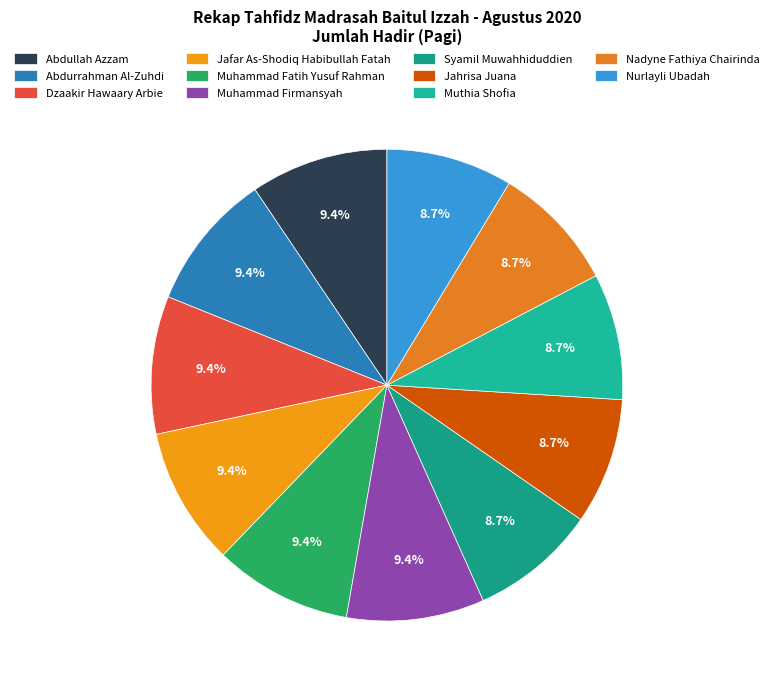

Is it true that Muthia Shofia is 23% of the pie?

False